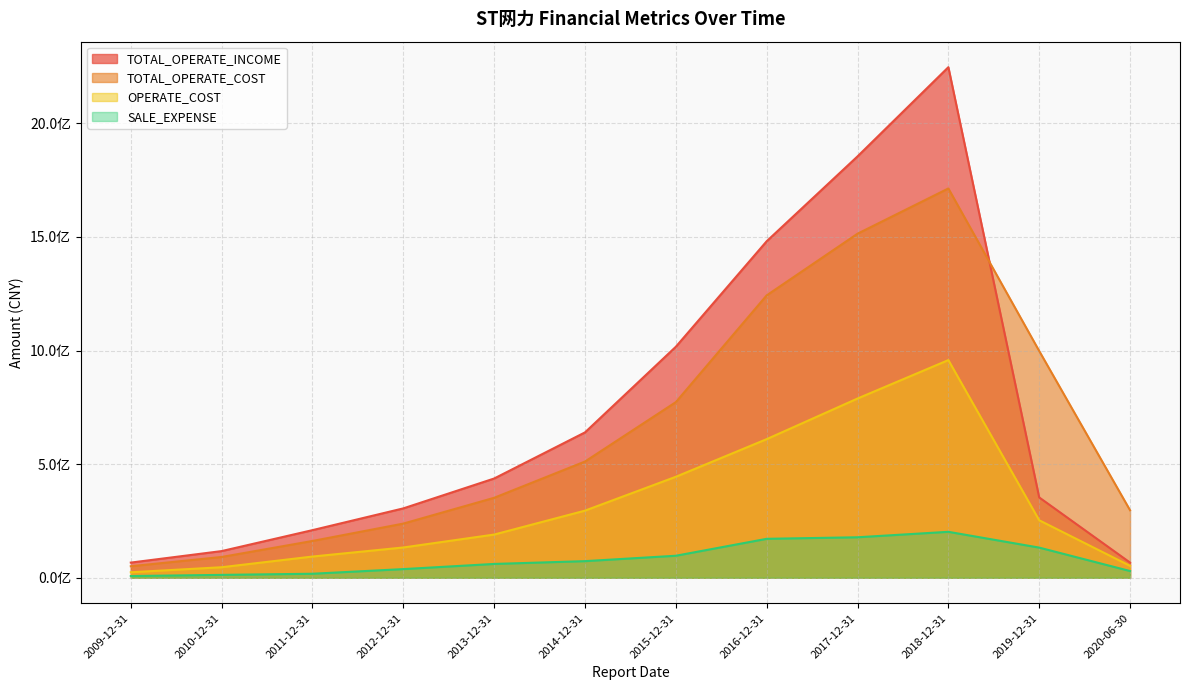

Does the chart display data point markers on the line(s)?

No